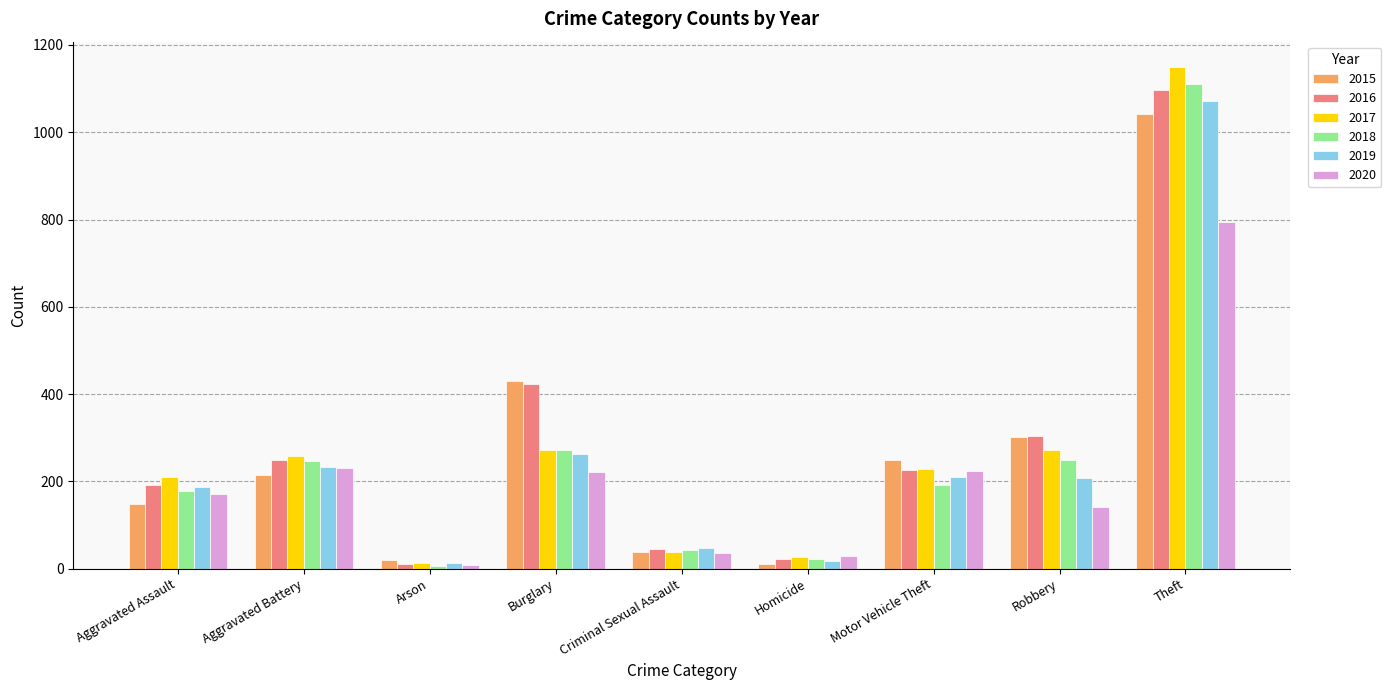

Between Aggravated Assault and Robbery, which series saw the biggest shift?

2015